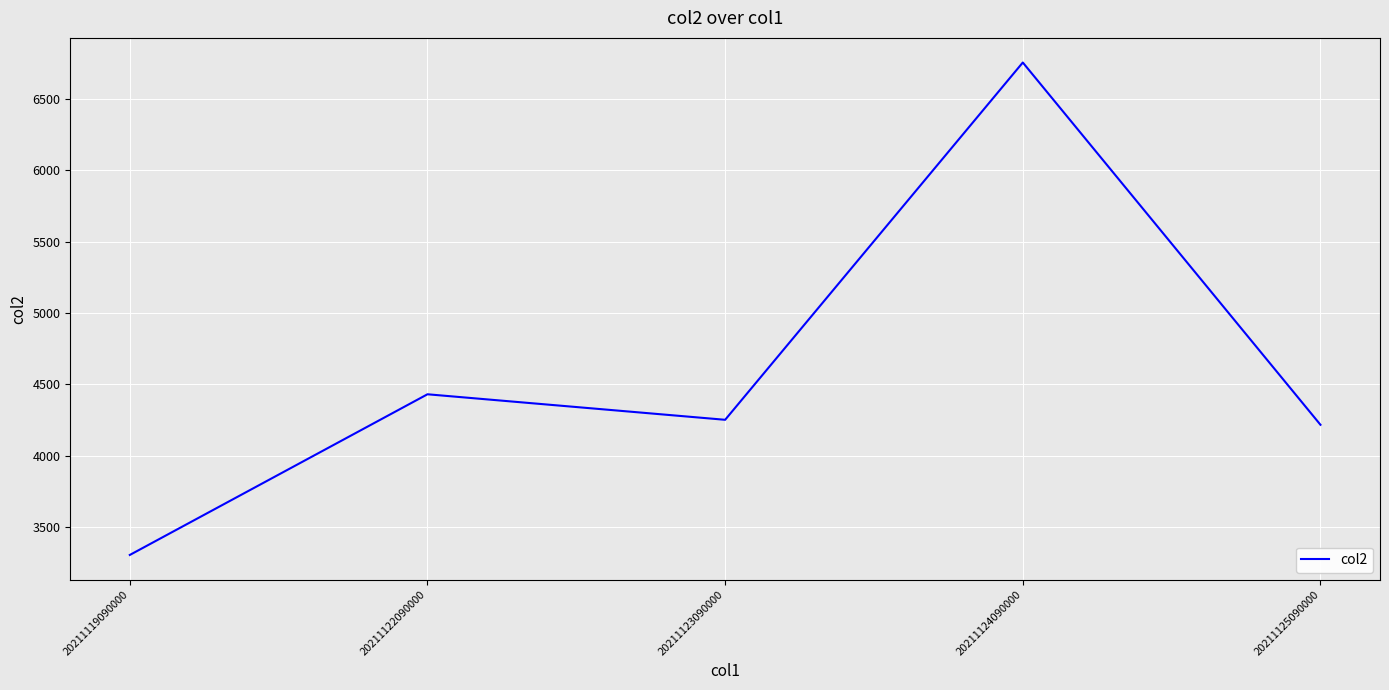

Where is the first local maximum?

20211122090000